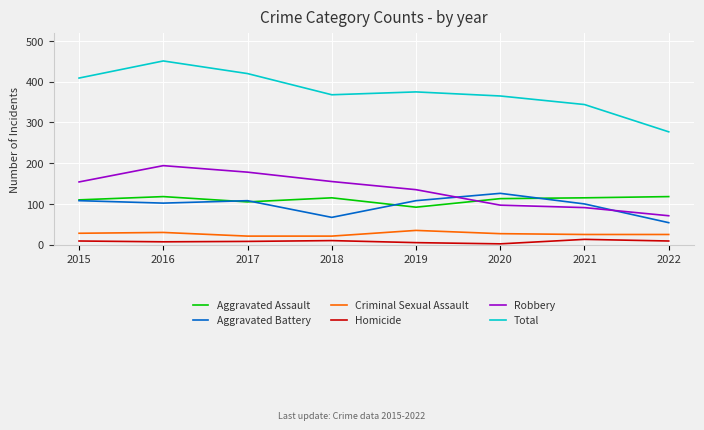

How many series are shown in this chart?

6